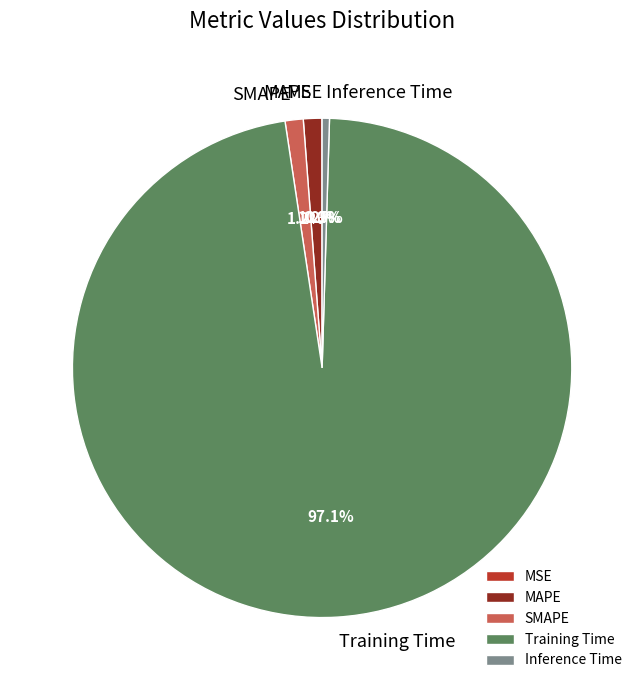

To the nearest percent, what is the difference between the largest and smallest slice percentages?

97%